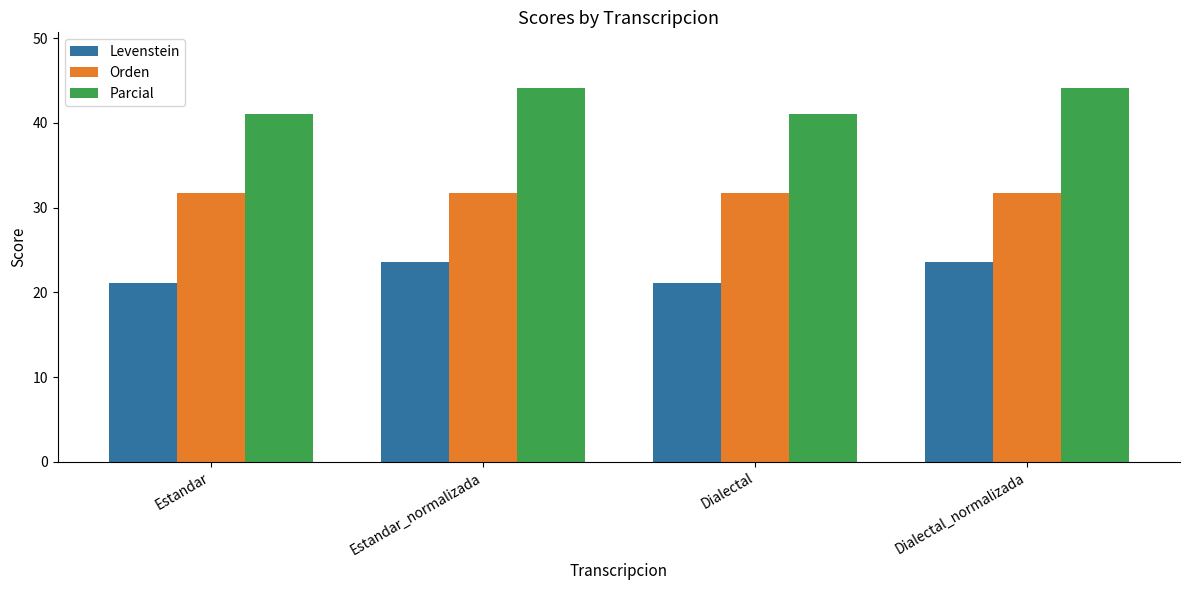

Reading left to right, extract all data points from this chart.

Levenstein: Estandar=21.1	Estandar_normalizada=23.6	Dialectal=21.1	Dialectal_normalizada=23.6
Orden: Estandar=31.7	Estandar_normalizada=31.7	Dialectal=31.7	Dialectal_normalizada=31.7
Parcial: Estandar=41.0	Estandar_normalizada=44.1	Dialectal=41.0	Dialectal_normalizada=44.1